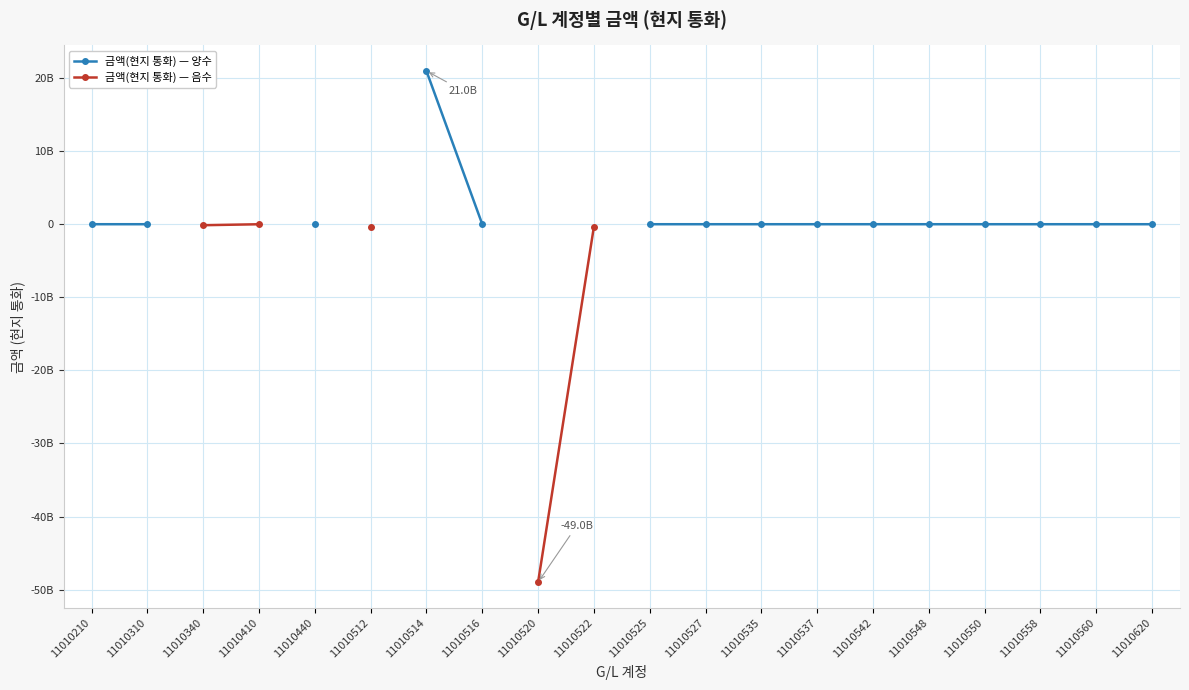

Which has a higher value, 11010537 or 11010548?

11010537